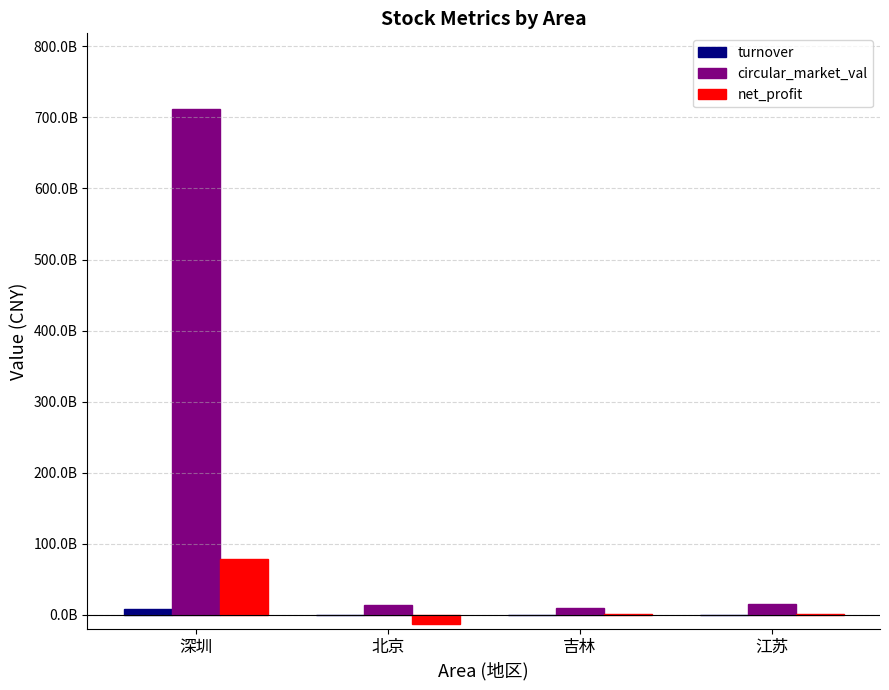

Where does the circular_market_val series first go above 15848611128?

深圳